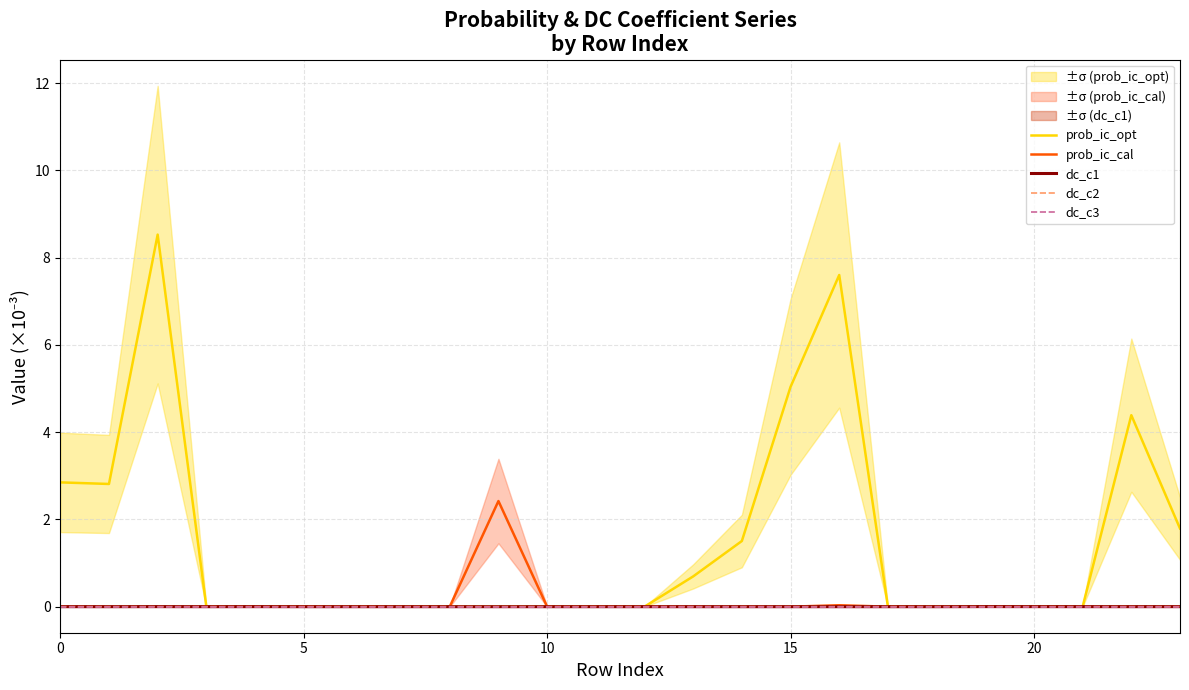

How many times do prob_ic_cal and dc_c1 cross each other?

2